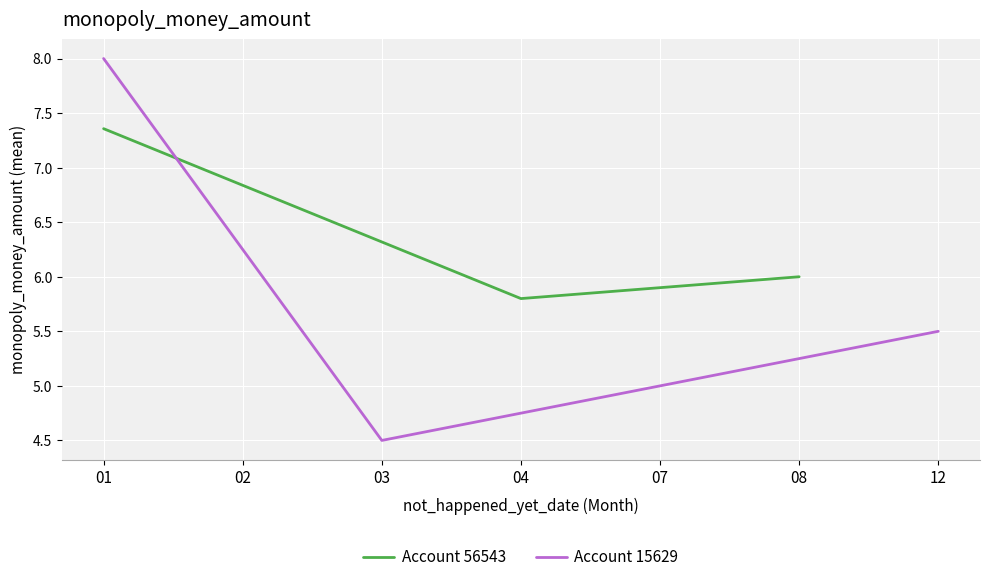

What is the sum of the Account 15629 values at 12 and 03?

10.0